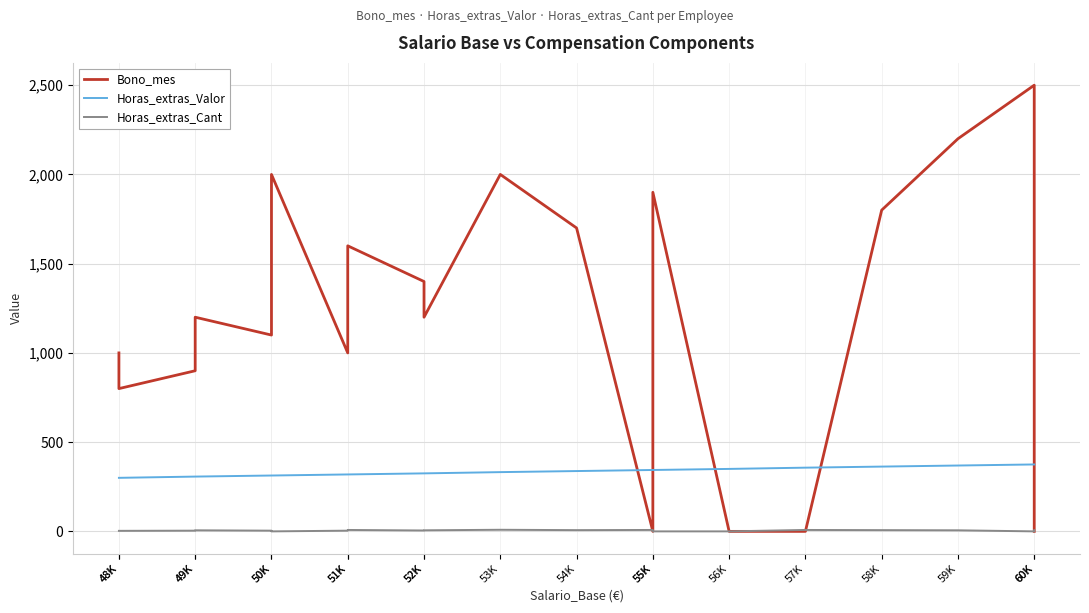

Between which two adjacent categories do Bono_mes and Horas_extras_Valor first intersect?

54K and 55K